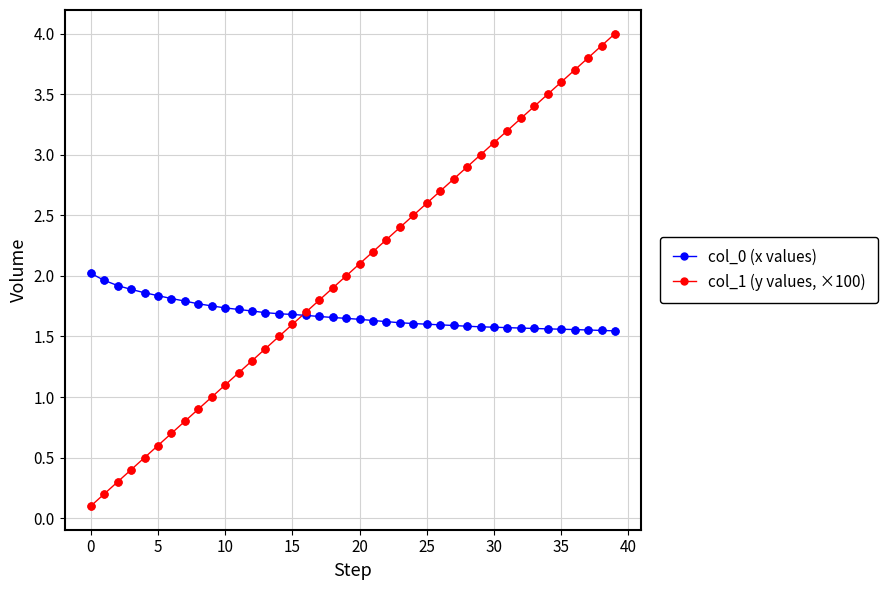

Which series has the largest total across all categories?

col_1 (y values, ×100)